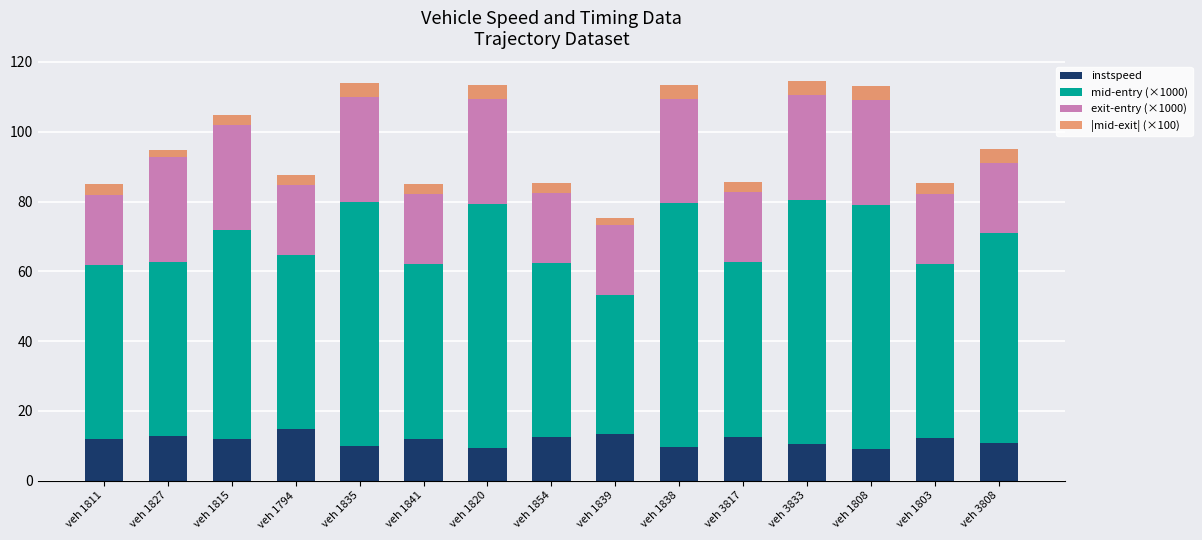

What is the lowest value of the instspeed series?

9.0